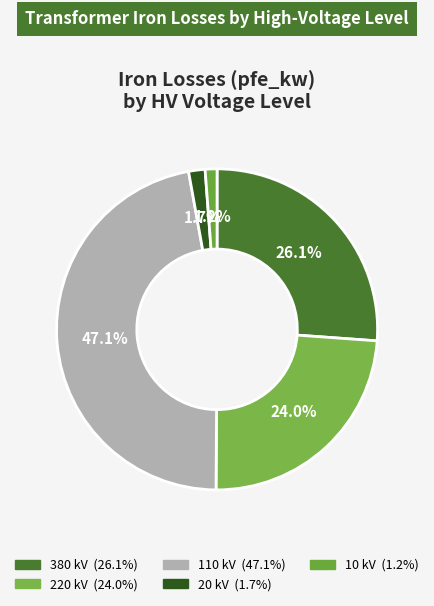

How many segments does this pie chart have?

5